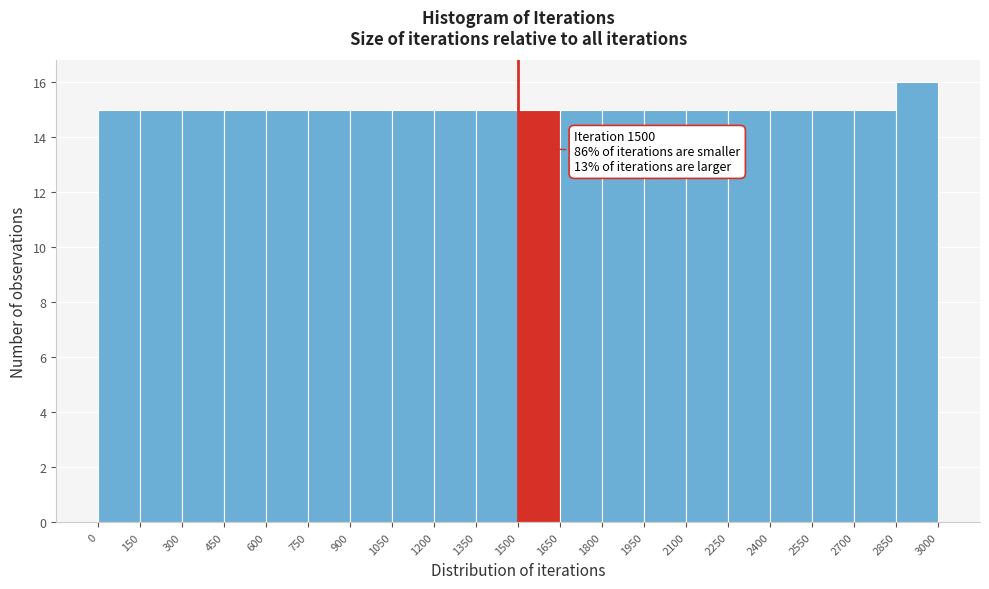

Over which range of the x-axis is the bar tallest?

2850 to 3000